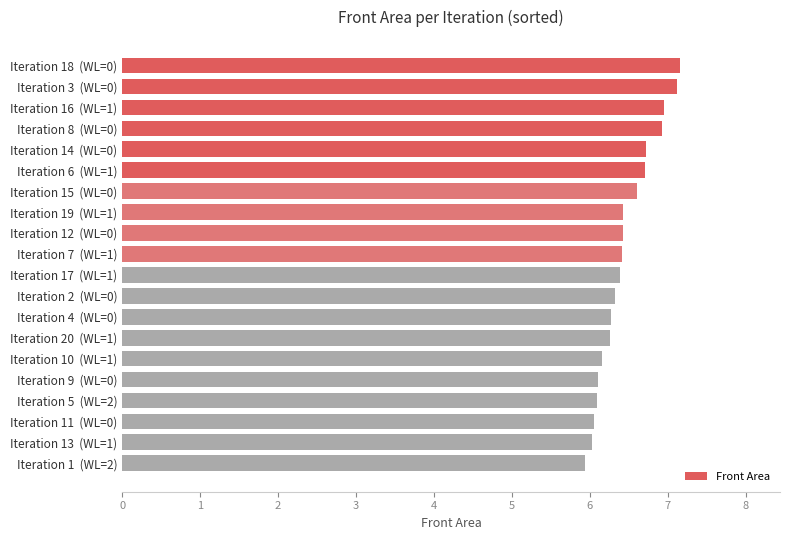

What is the difference between the second highest and second lowest values?

1.1